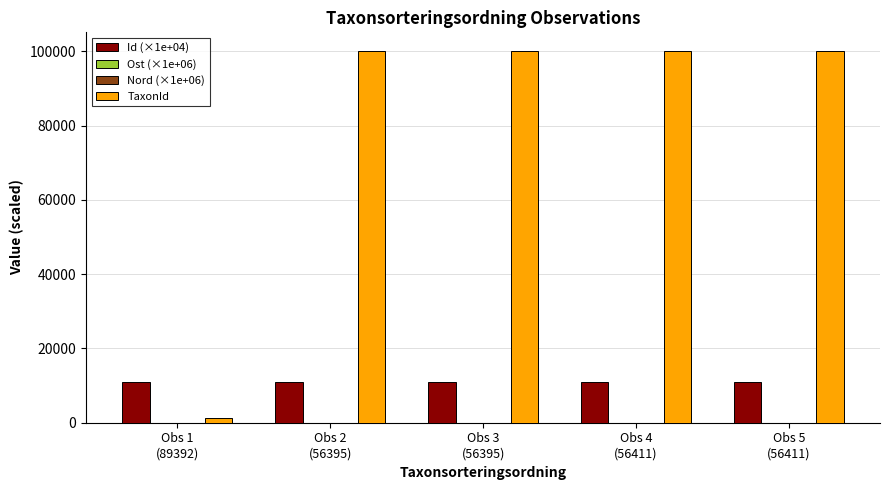

Which series has the largest total across all categories?

TaxonId